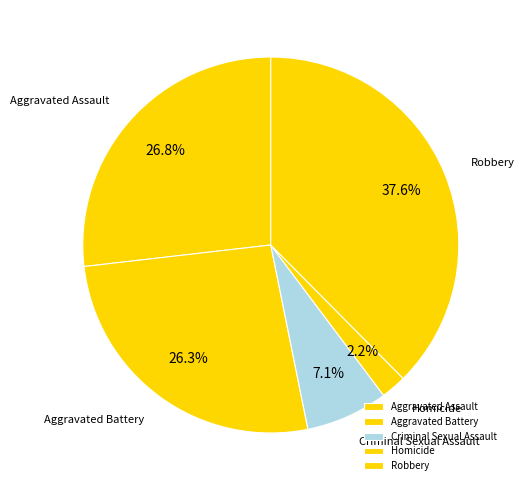

To the nearest percent, what is the difference between the largest and smallest slice percentages?

35%